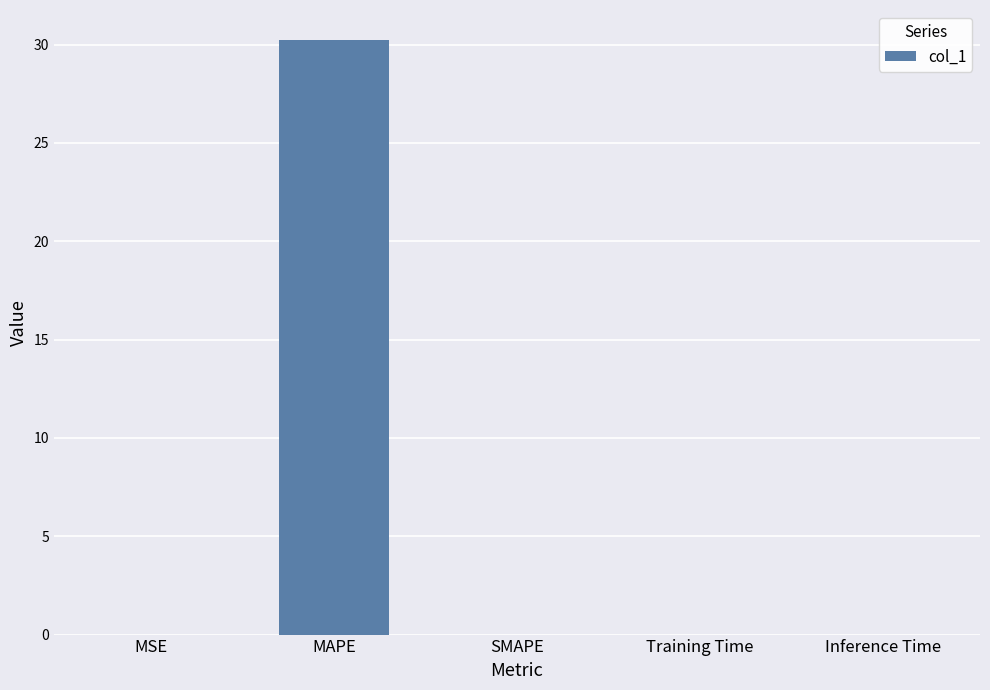

What is the greatest value displayed?

30.2